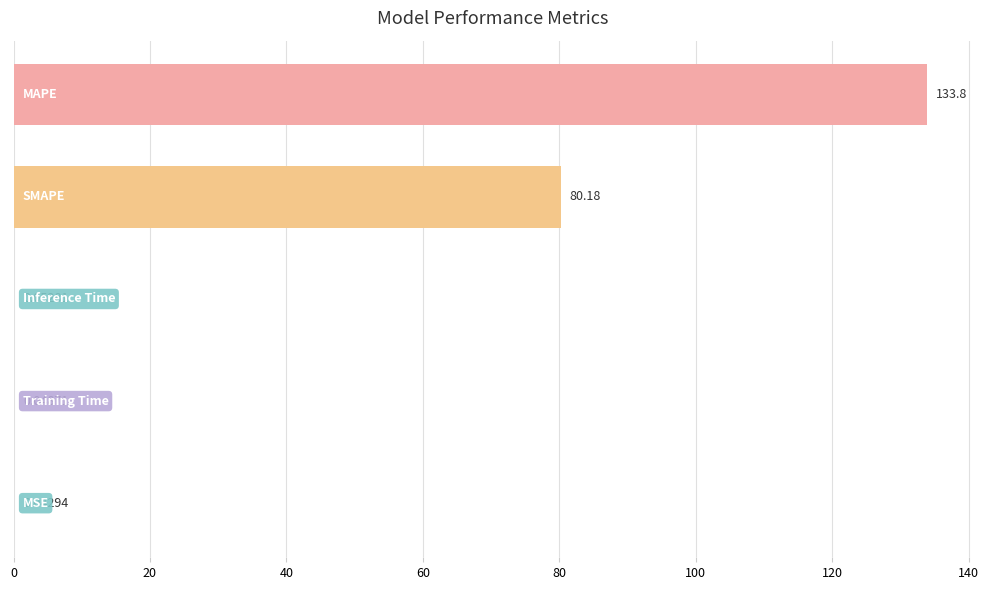

Does the chart contain stacked bars?

No